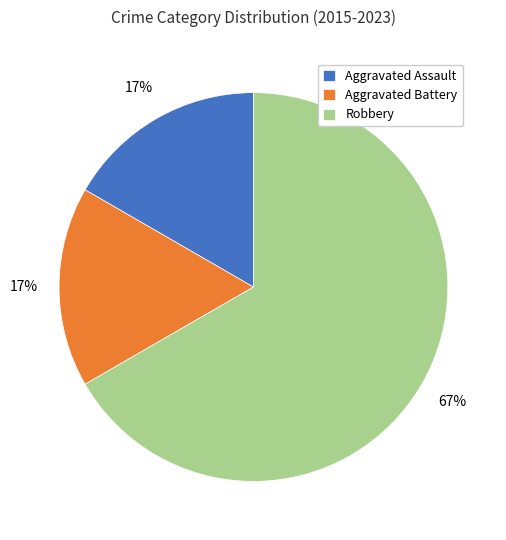

To the nearest percent, what portion does Aggravated Battery represent?

17%